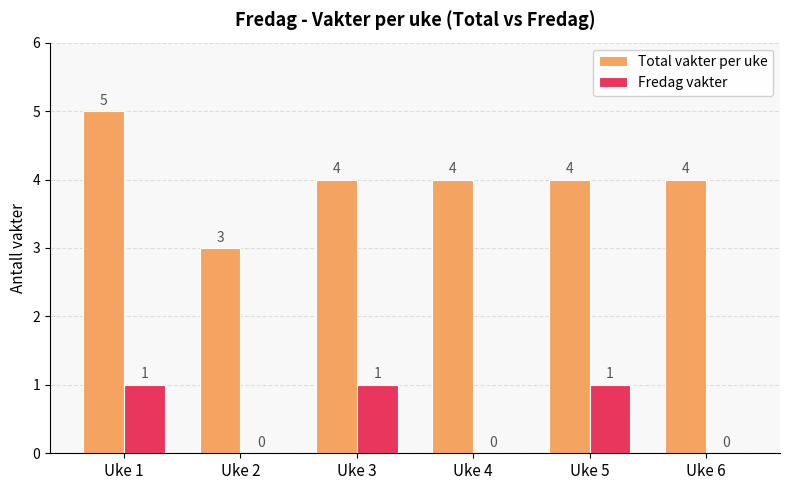

At which category is the sum across all series the highest?

Uke 1